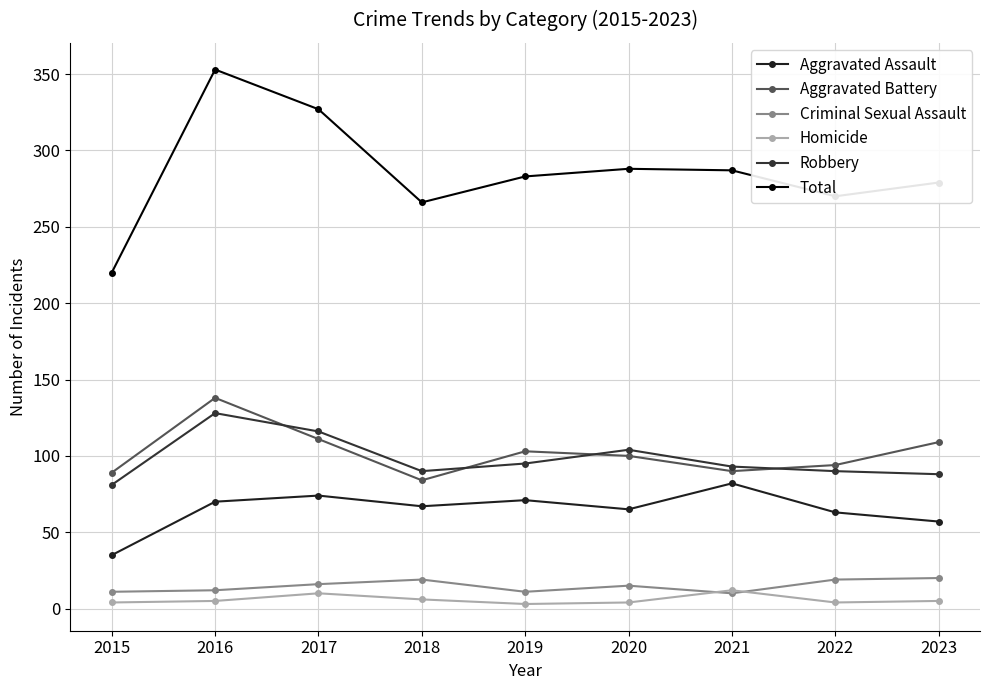

What is the difference between the maximum and second lowest values in the Criminal Sexual Assault series?

9